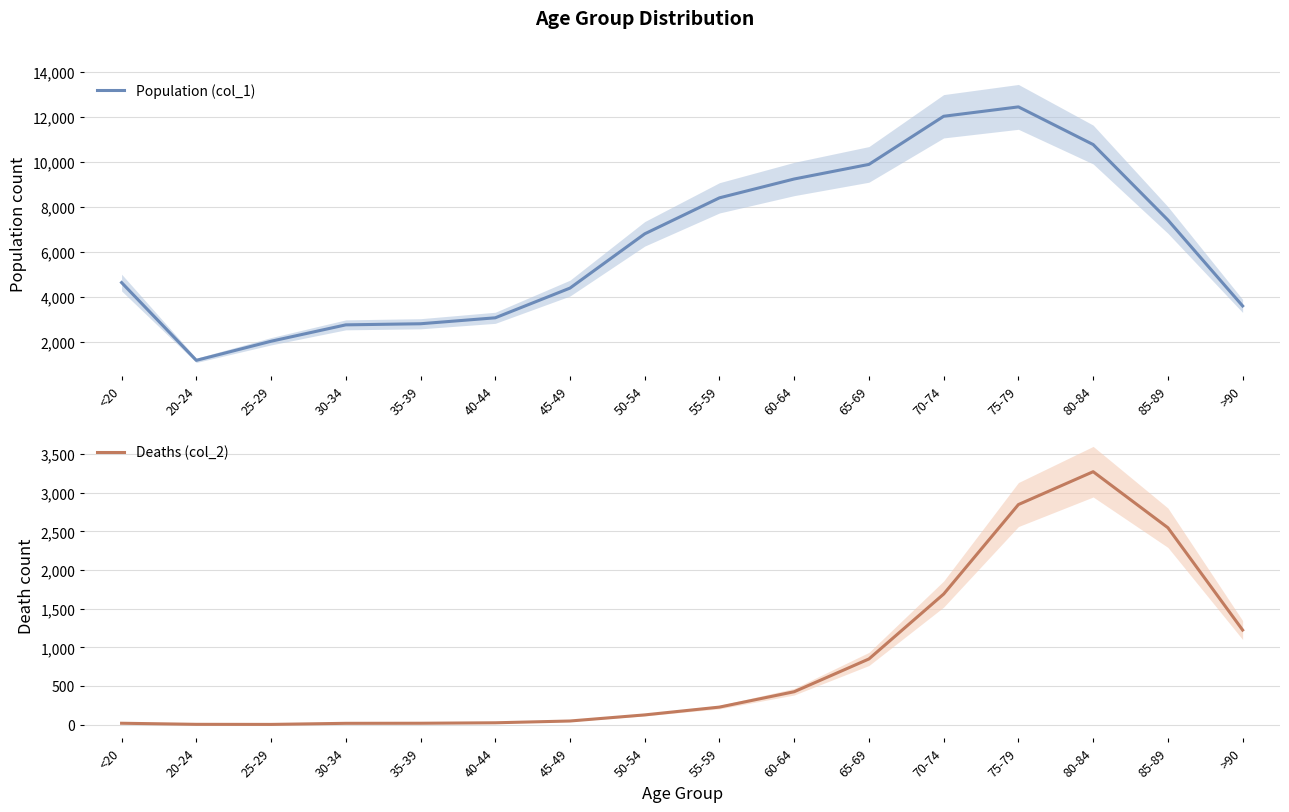

Is the value of Population (col_1) at 75-79 greater than the value of Deaths (col_2) at 65-69?

Yes